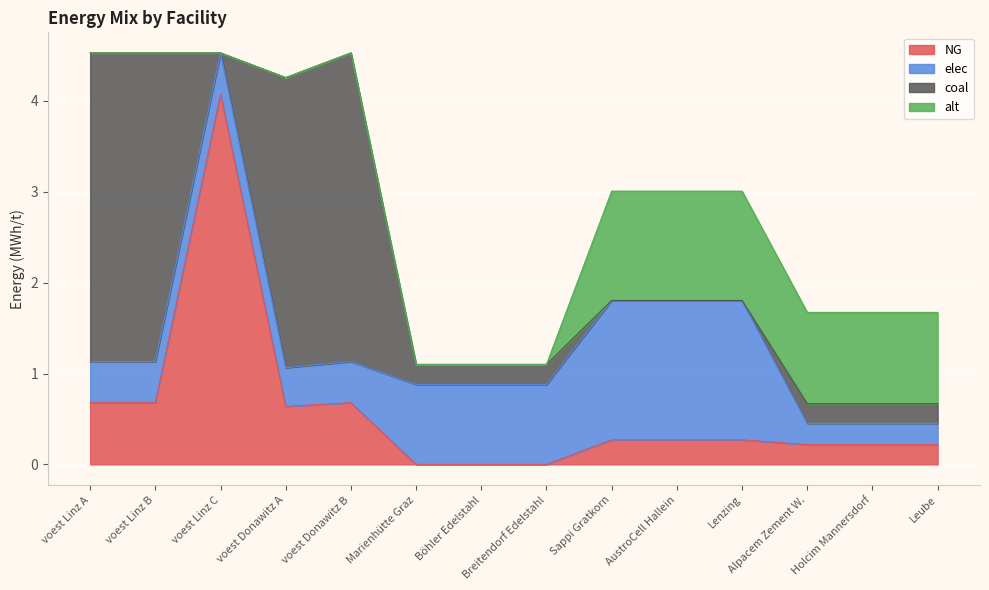

Reading right to left, extract all data points from this chart.

NG: 0.2	0.2	0.2	0.3	0.3	0.3	0.0	0.0	0.0	0.7	0.6	4.1	0.7	0.7
elec: 0.2	0.2	0.2	1.5	1.5	1.5	0.9	0.9	0.9	0.5	0.4	0.5	0.5	0.5
coal: 0.2	0.2	0.2	0.0	0.0	0.0	0.2	0.2	0.2	3.4	3.2	0.0	3.4	3.4
alt: 1.0	1.0	1.0	1.2	1.2	1.2	0.0	0.0	0.0	0.0	0.0	0.0	0.0	0.0